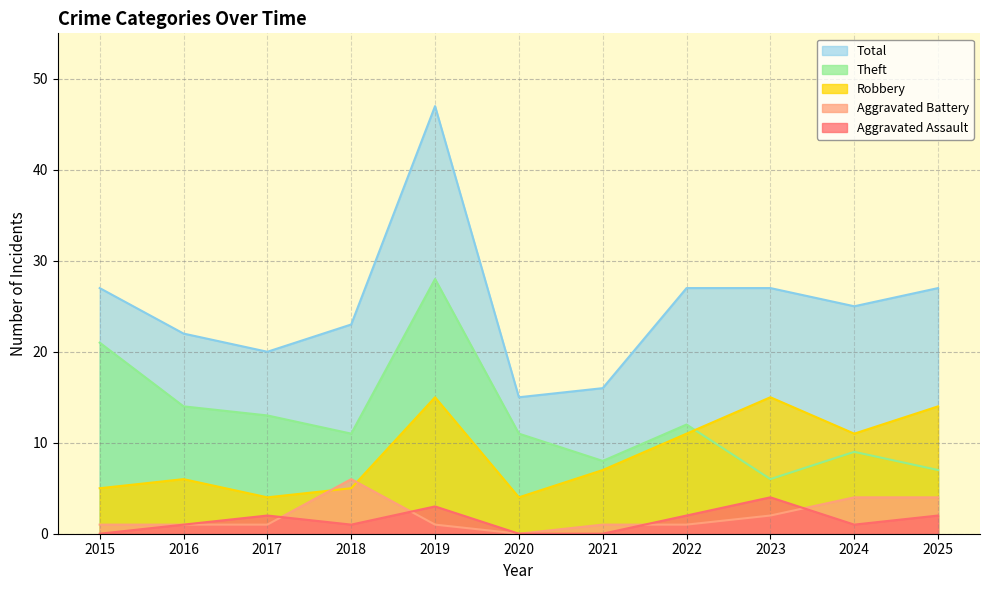

What is the difference between the Theft values at 2015 and 2020?

10